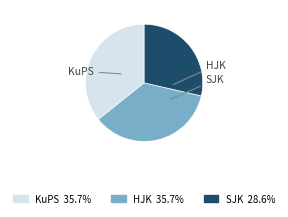

What is the smallest slice in the pie chart?

SJK